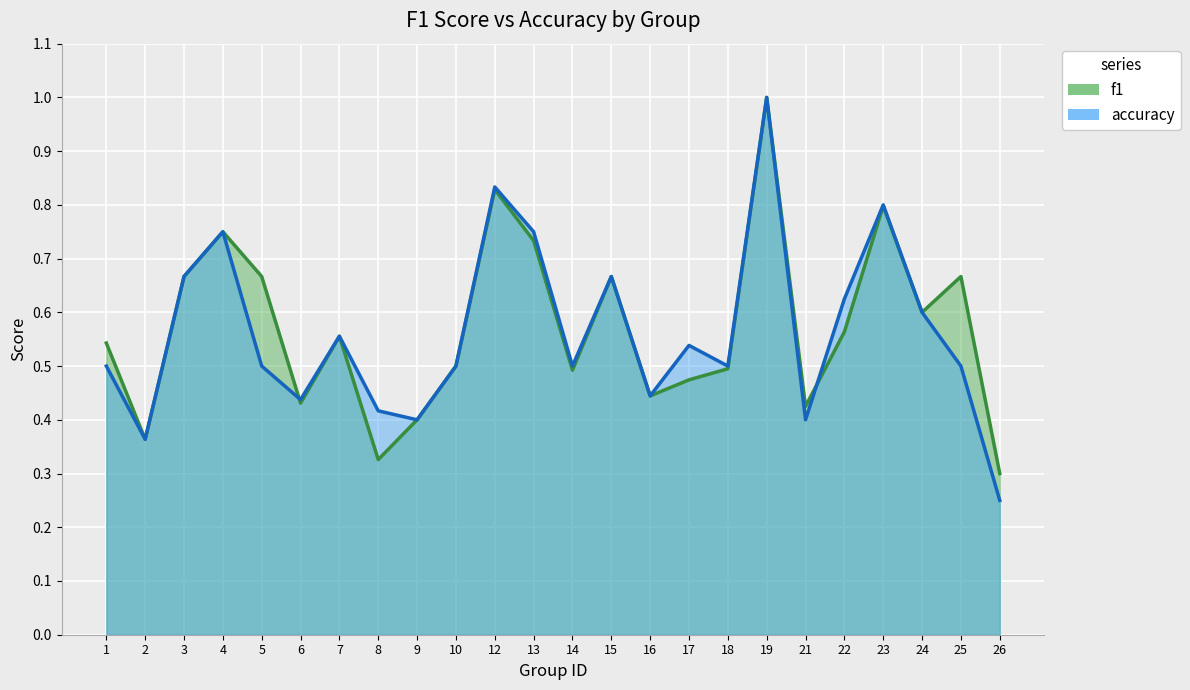

Which series ends up on top after the final intersection of f1 and accuracy?

accuracy